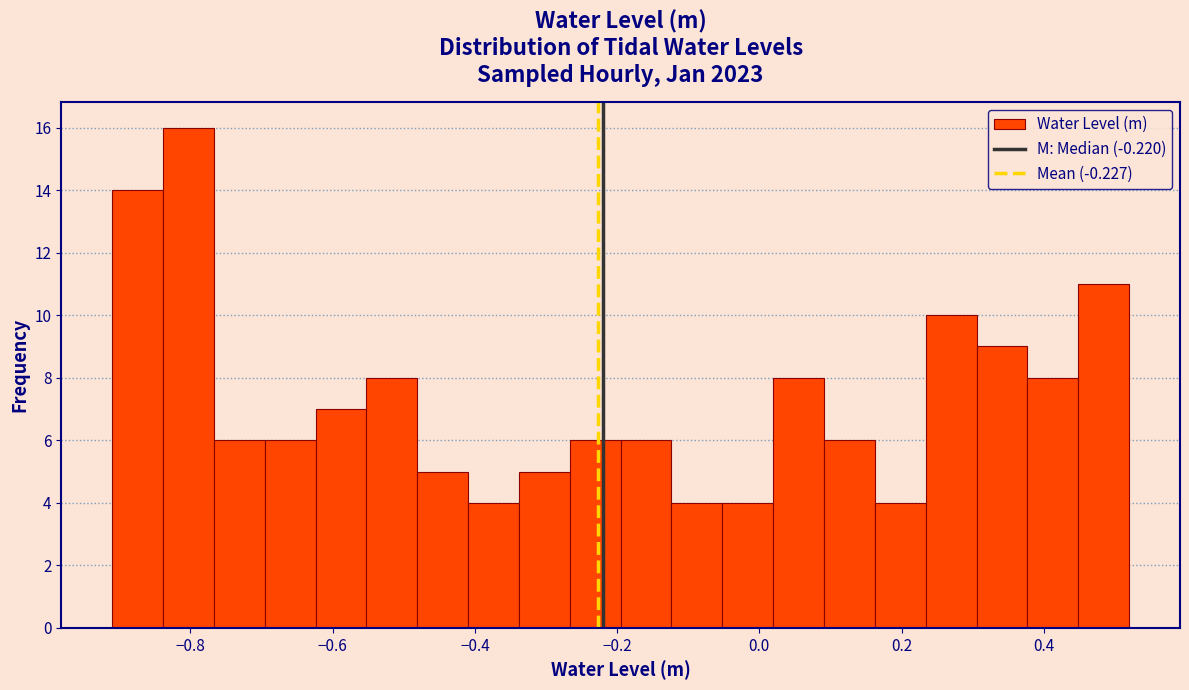

Read against the x-axis, roughly where is the centre of the tallest bar?

-0.80